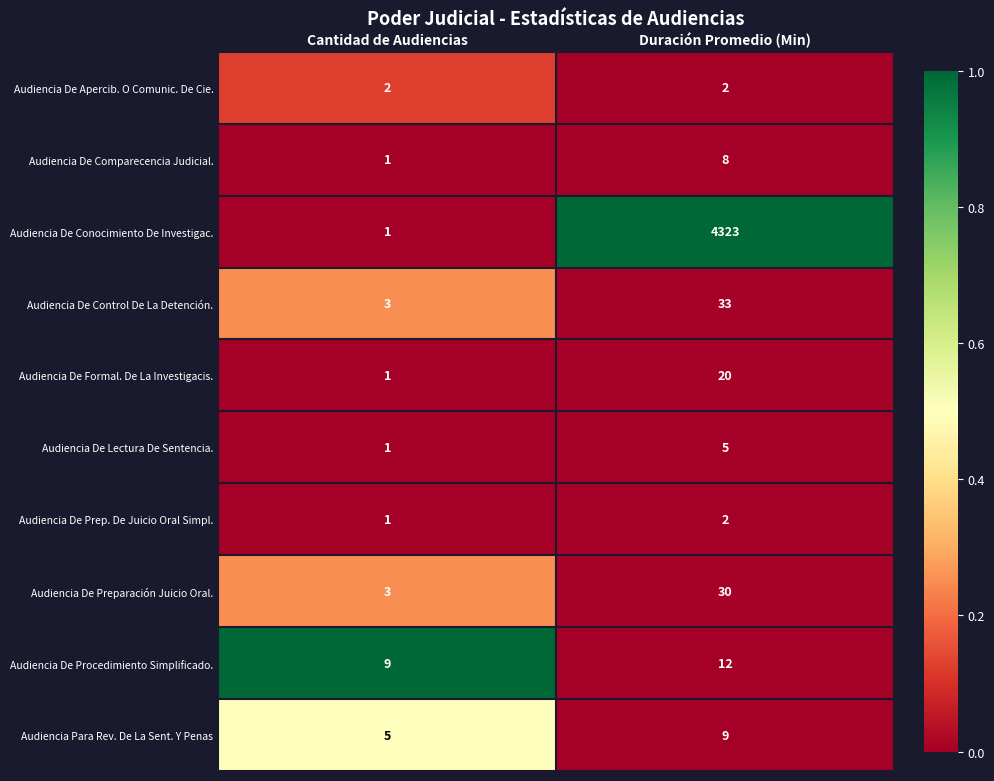

Reading left to right, extract all data points from this chart.

Audiencia De Apercib. O Comunic. De Cie.: 2	2
Audiencia De Comparecencia Judicial.: 1	8
Audiencia De Conocimiento De Investigac.: 1	4323
Audiencia De Control De La Detención.: 3	33
Audiencia De Formal. De La Investigacis.: 1	20
Audiencia De Lectura De Sentencia.: 1	5
Audiencia De Prep. De Juicio Oral Simpl.: 1	2
Audiencia De Preparación Juicio Oral.: 3	30
Audiencia De Procedimiento Simplificado.: 9	12
Audiencia Para Rev. De La Sent. Y Penas: 5	9